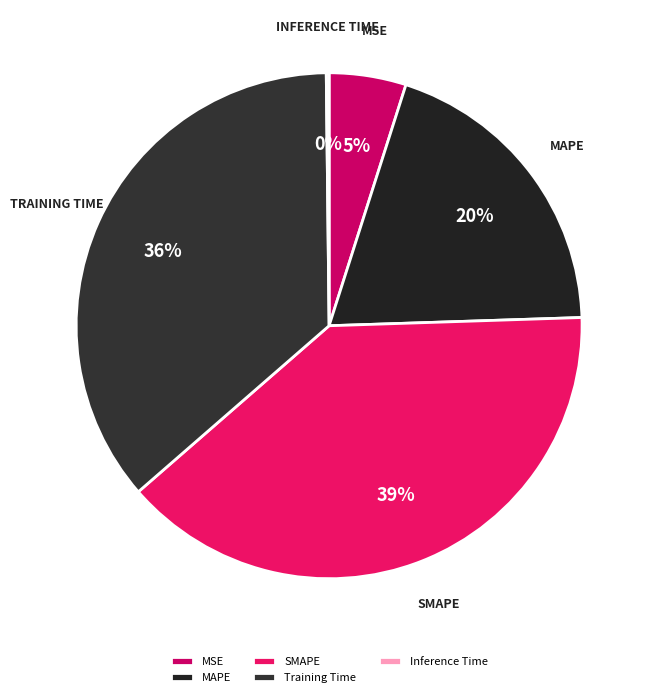

Which has a higher value, MAPE or SMAPE?

SMAPE